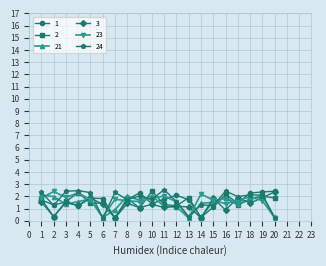

What is the difference between the second highest and second lowest values in the 21 series?

1.8